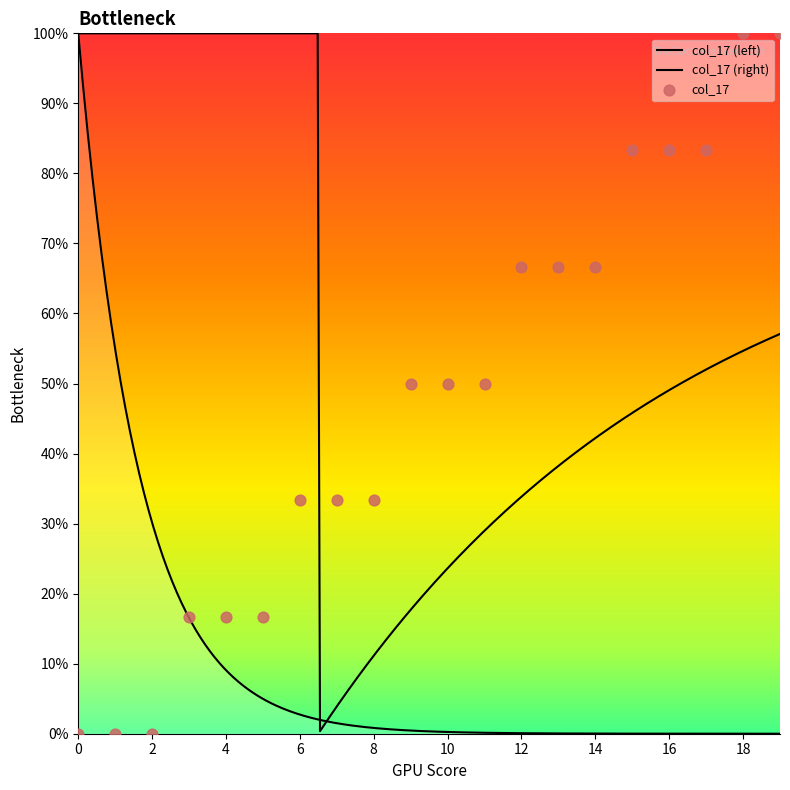

Between 9 and 10, which is larger?

9